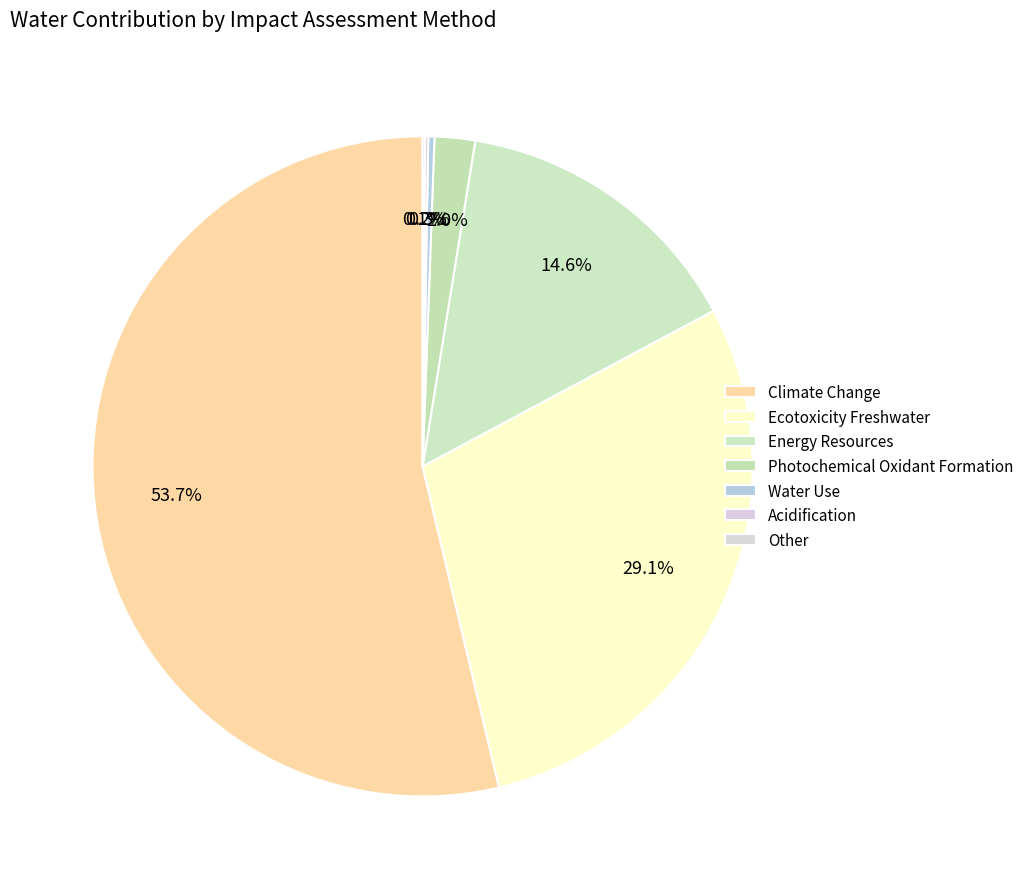

Is it true that Water Use is 0% of the pie?

True